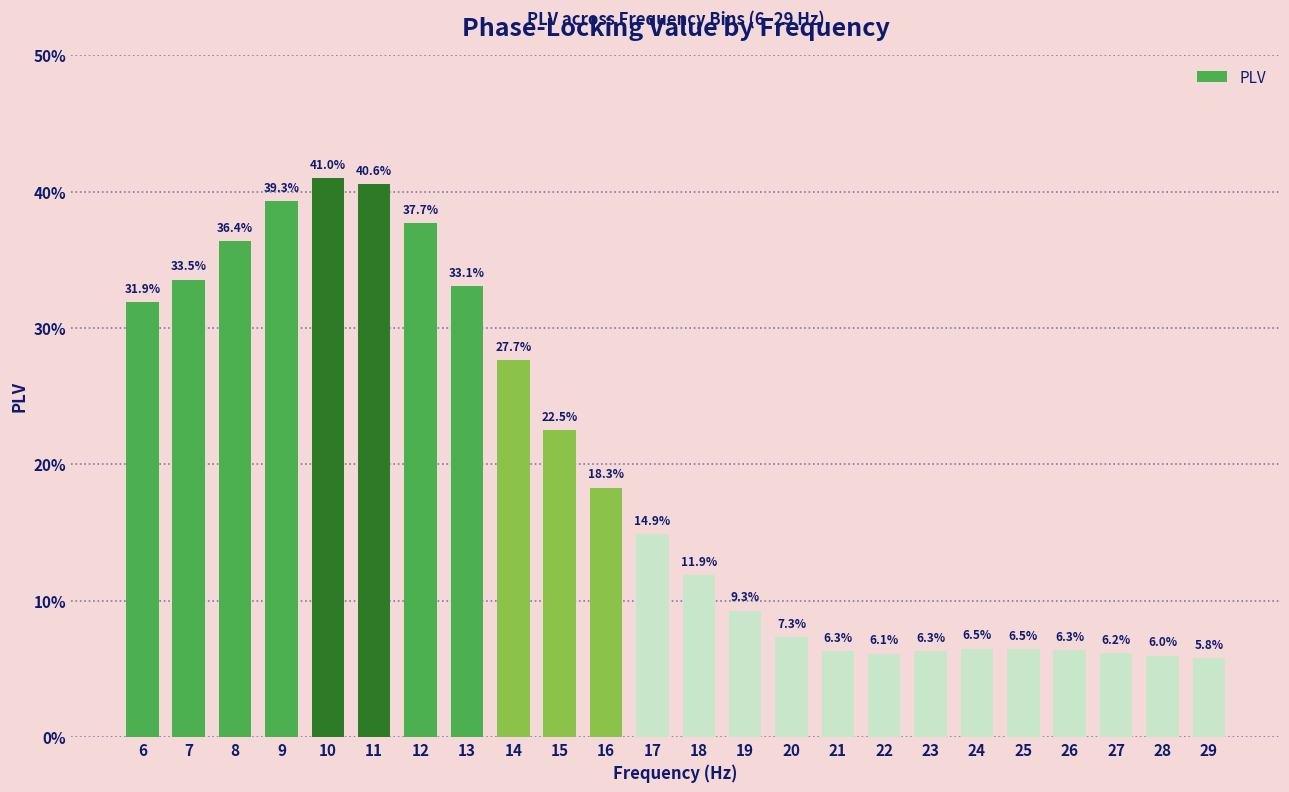

List the labels in order of value, smallest first.

29, 28, 22, 27, 21, 23, 26, 25, 24, 20, 19, 18, 17, 16, 15, 14, 6, 13, 7, 8, 12, 9, 11, 10